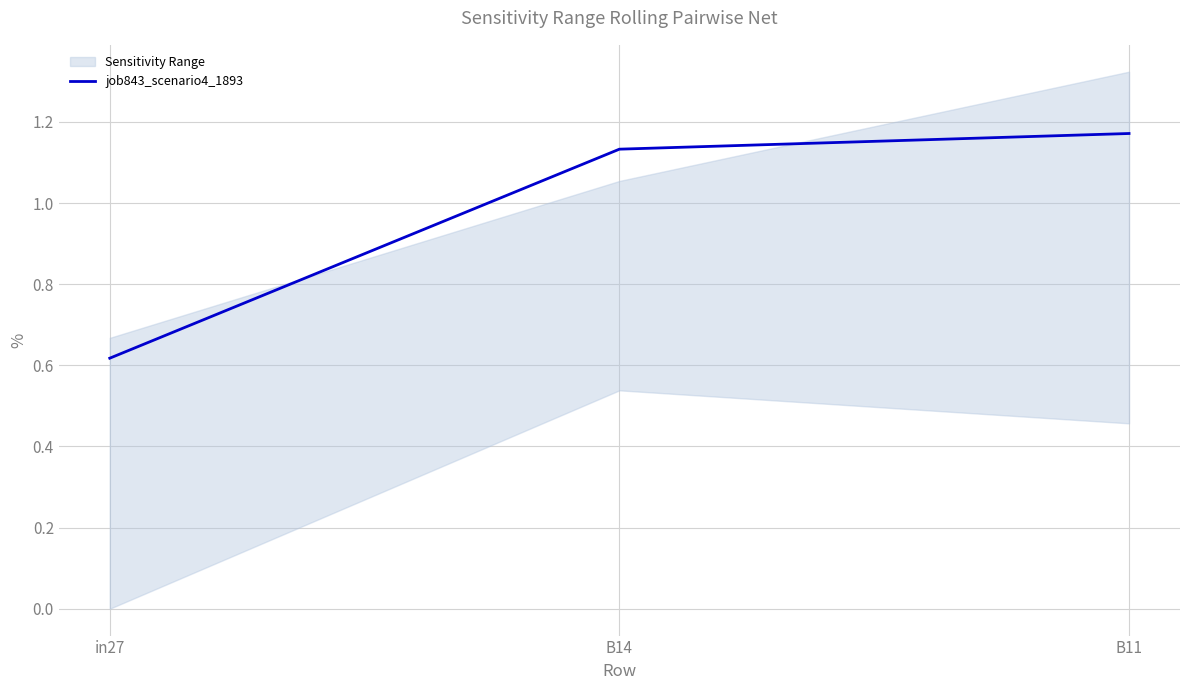

What position from the right is B14?

2